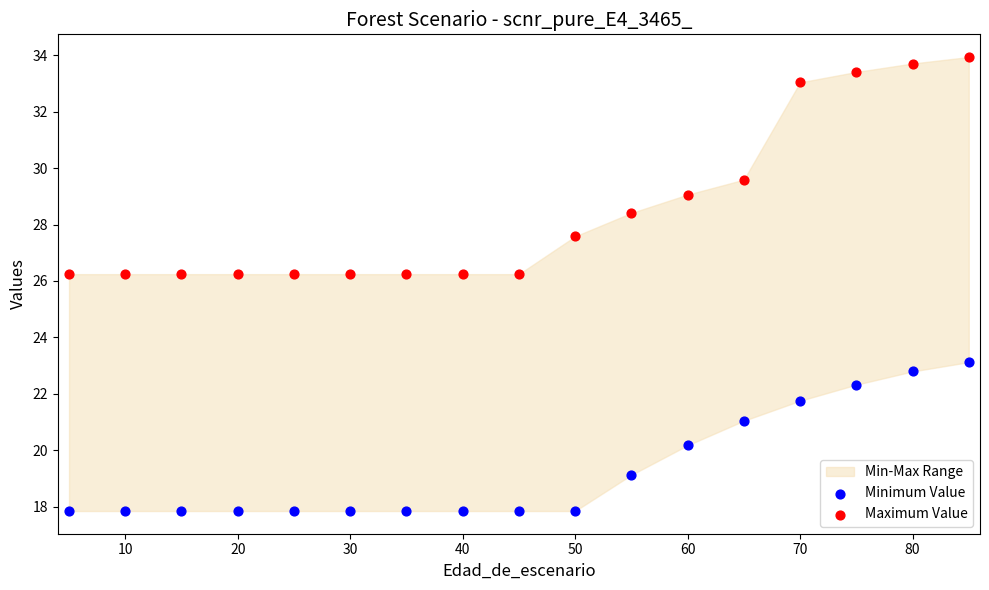

Which series has the largest Y range (max minus min)?

Maximum Value